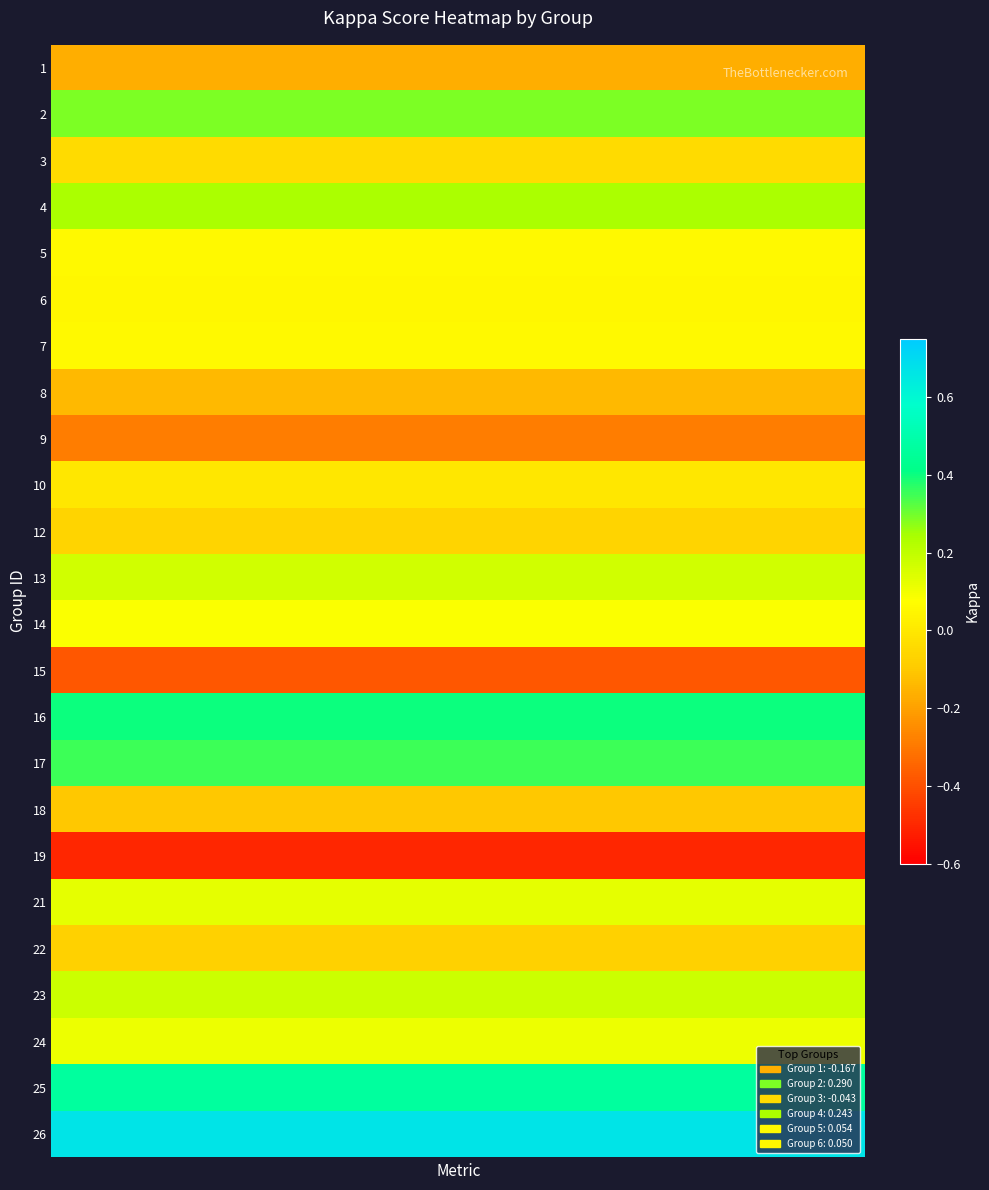

Which series has the largest total across all categories?

26